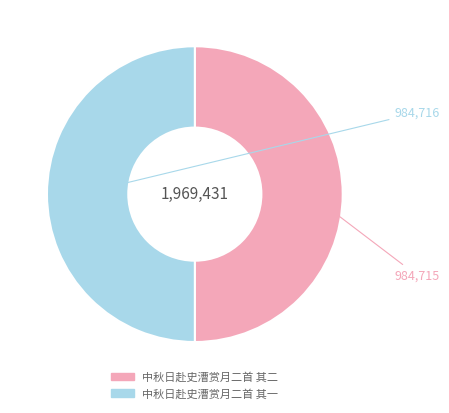

How many segments does this pie chart have?

2